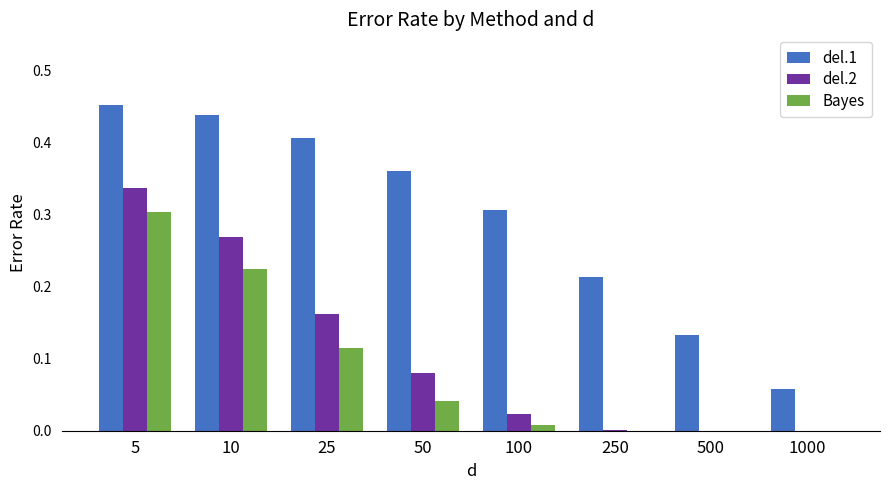

What are all the series names shown in the legend?

del.1, del.2, Bayes